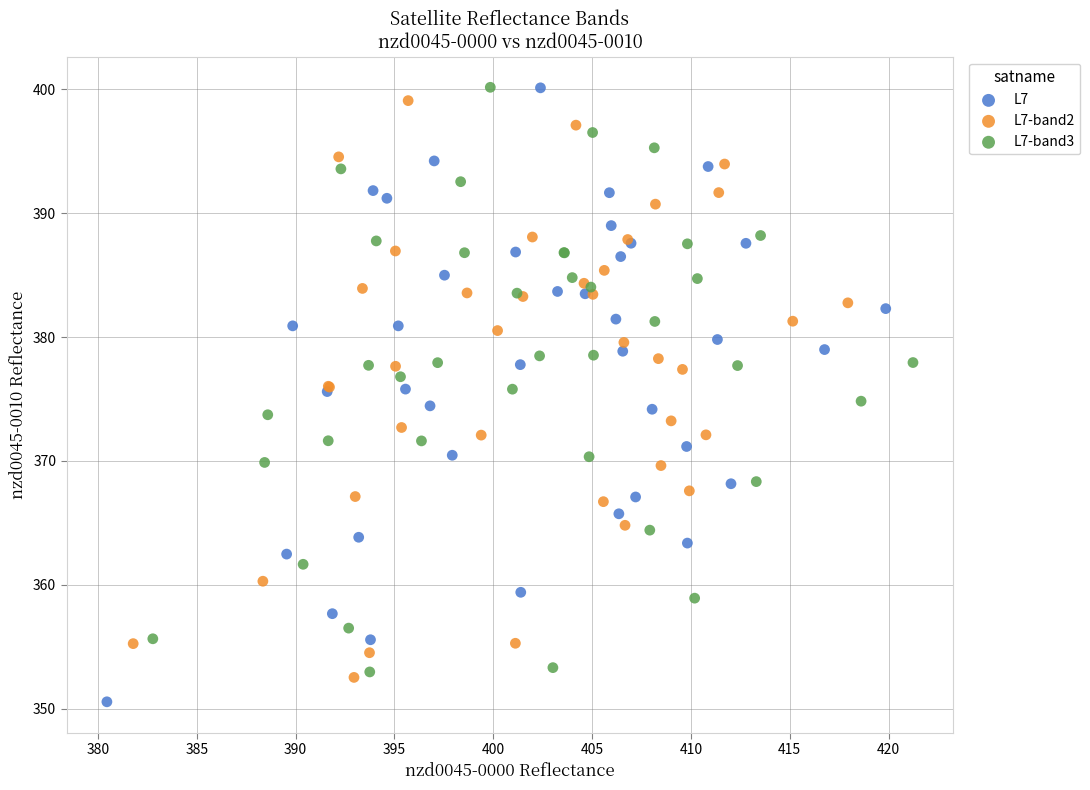

What are all the series names shown in the legend?

L7, L7-band2, L7-band3